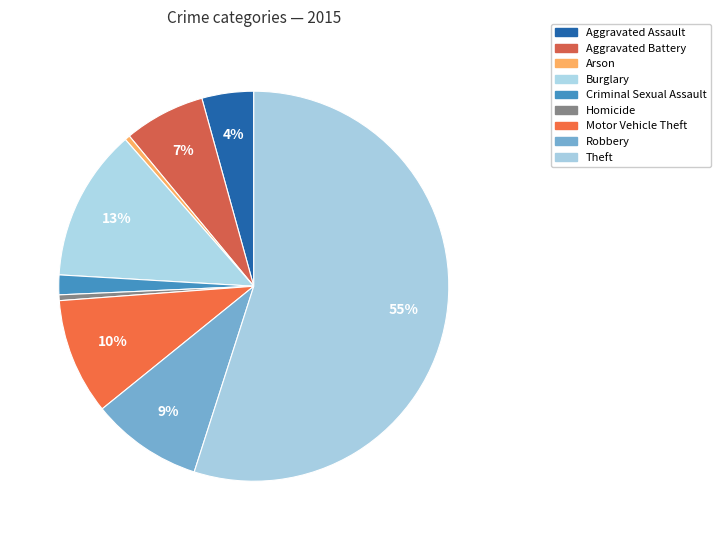

How many slices are in this pie chart?

9